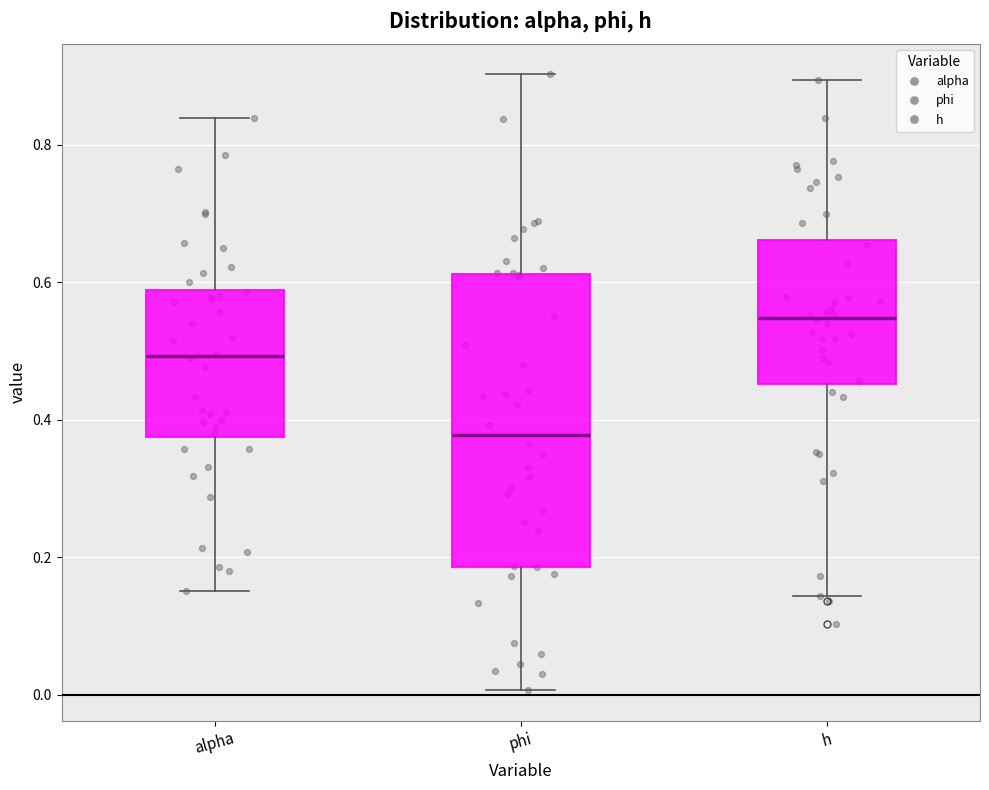

Where does the upper whisker of the box for phi end on the y-axis? The values are not printed on the chart, so give them approximately, as read against the axis.

0.90